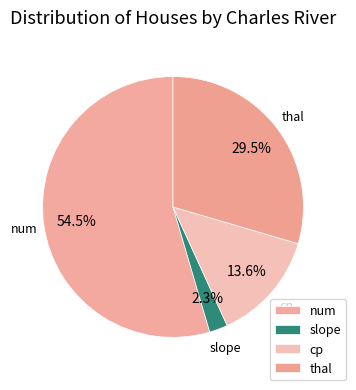

To the nearest percent, what is the difference between the slope and cp slice percentages?

11%